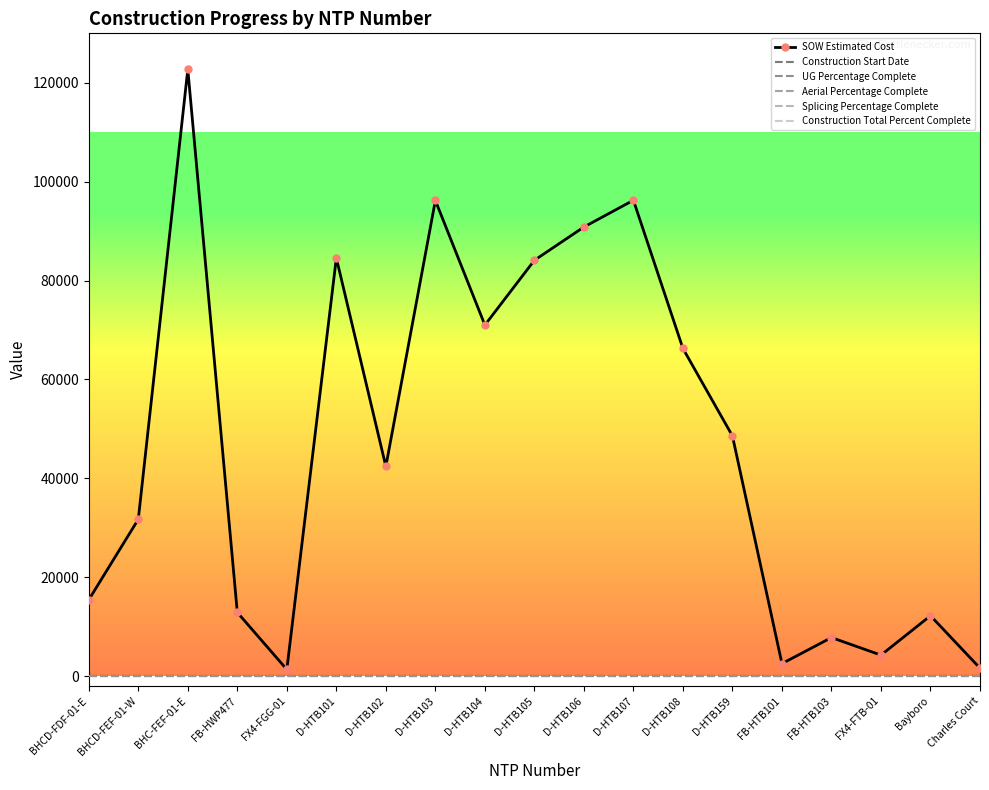

List the series in order of their peak value, highest first.

SOW Estimated Cost, Construction Start Date, UG Percentage Complete, Aerial Percentage Complete, Splicing Percentage Complete, Construction Total Percent Complete